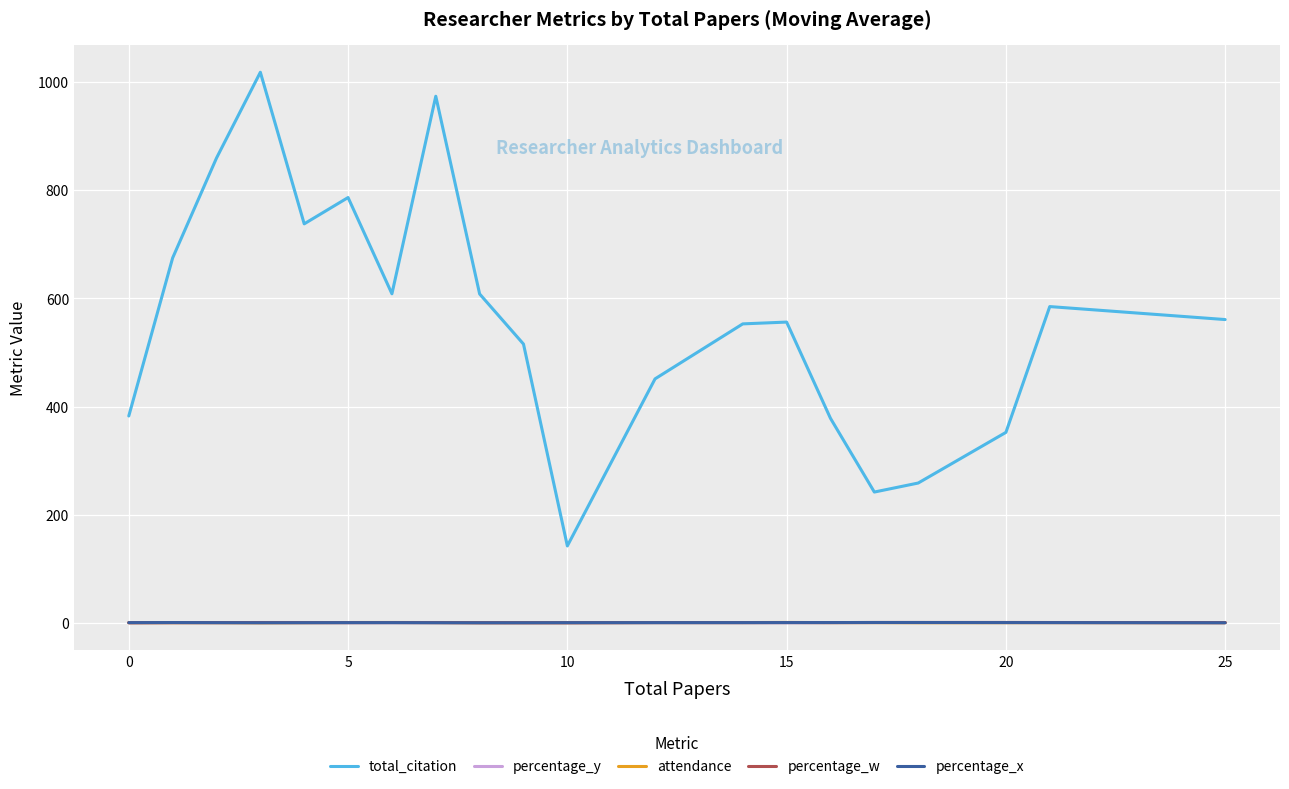

How many lines are shown in the chart?

5